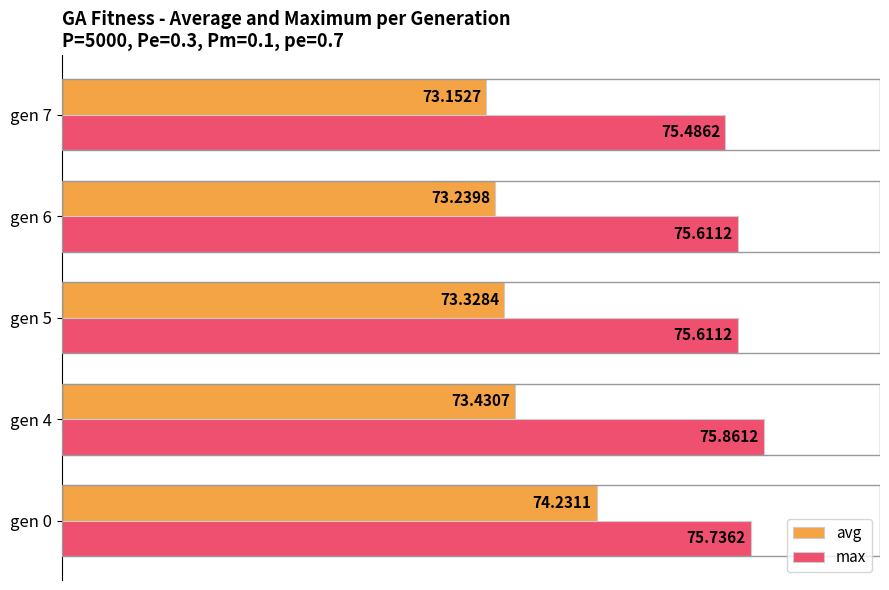

What is the difference between the maximum and minimum values in the max series?

0.4